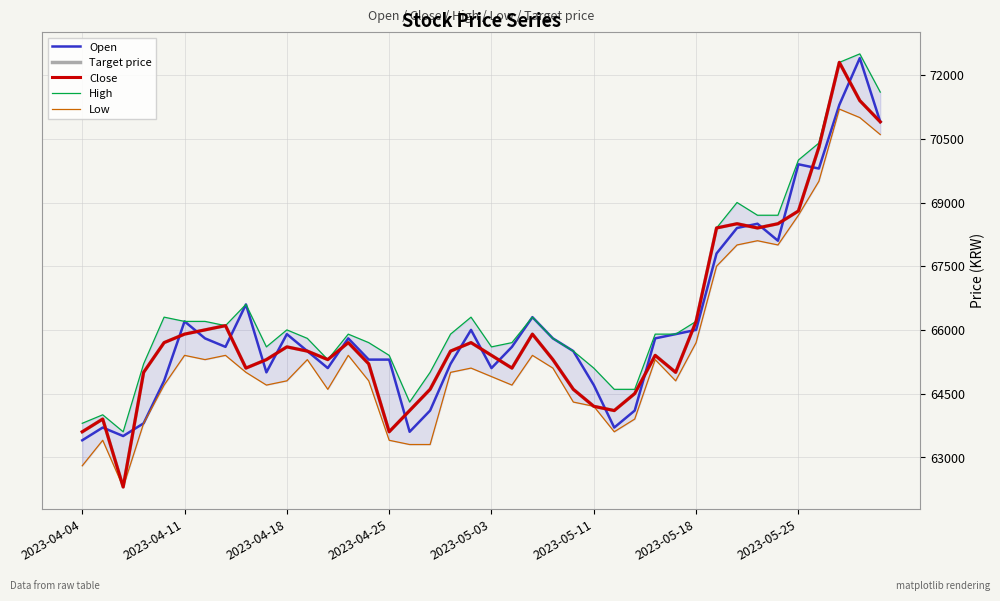

Where is Close nearest to the value 67300?

2023-05-18